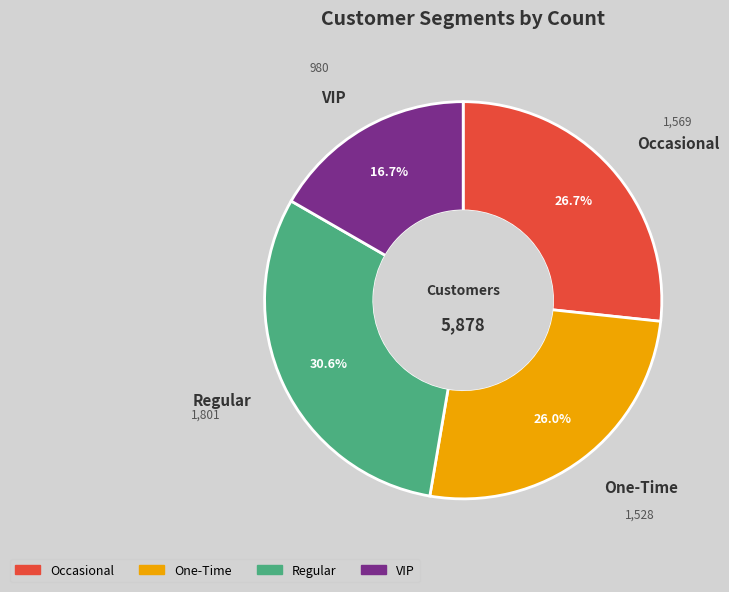

Rank the categories by value from lowest to highest.

VIP, One-Time, Occasional, Regular